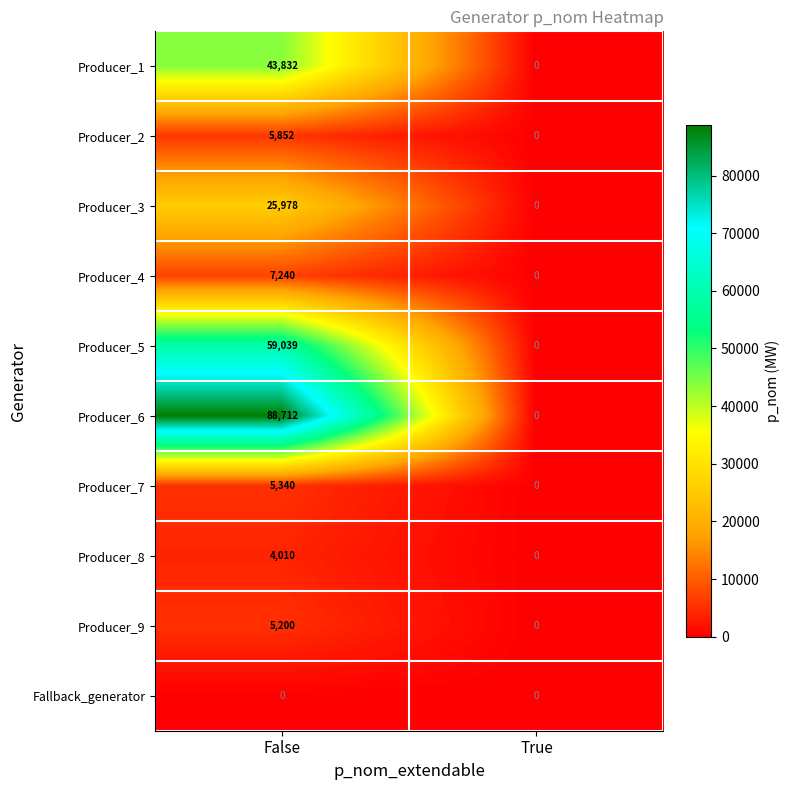

Reading left to right, list all the values displayed in this chart.

Producer_1: 43832	0
Producer_2: 5852	0
Producer_3: 25978	0
Producer_4: 7240	0
Producer_5: 59039	0
Producer_6: 88712	0
Producer_7: 5340	0
Producer_8: 4010	0
Producer_9: 5200	0
Fallback_generator: 0	0